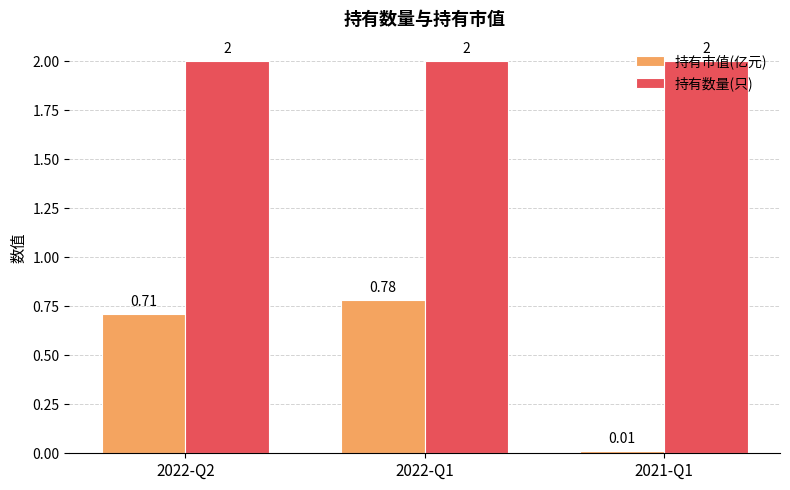

Rank the series at 2022-Q2 from lowest to highest value.

持有市值(亿元), 持有数量(只)